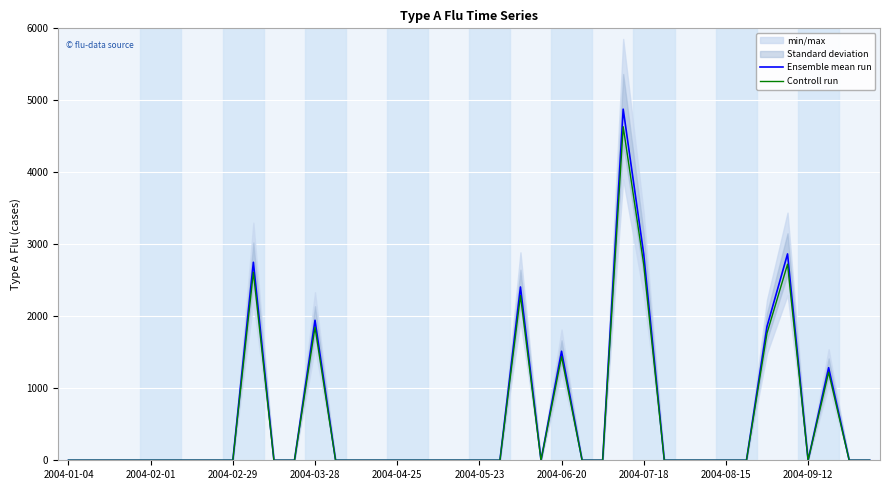

Which series has the widest spread of values?

Ensemble mean run